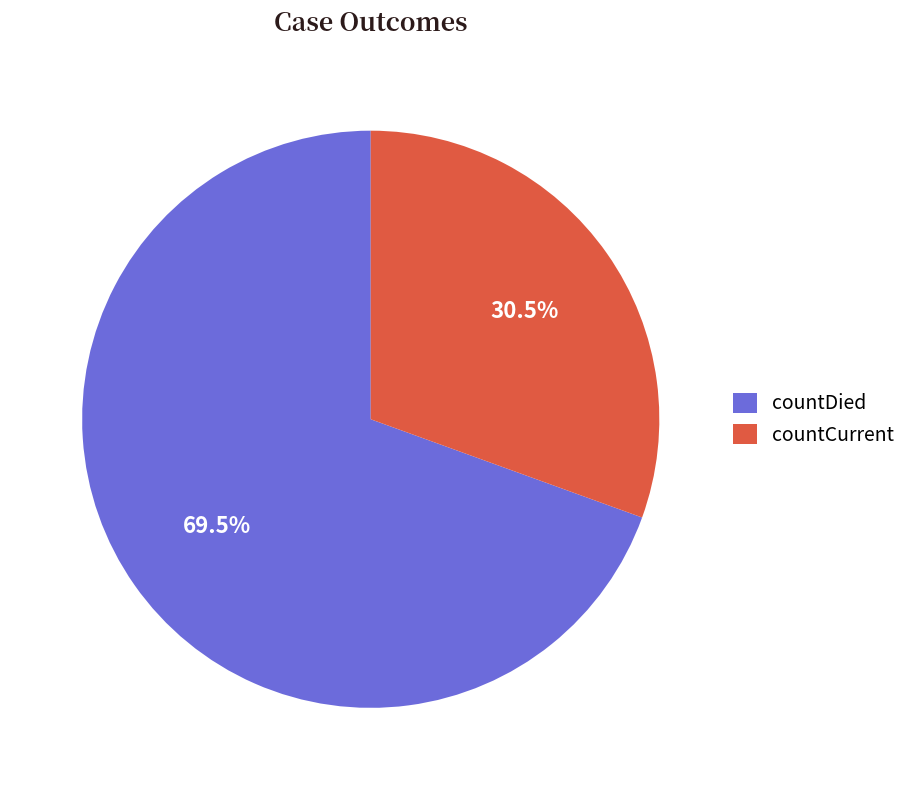

Which category has the smallest portion of the pie?

countCurrent